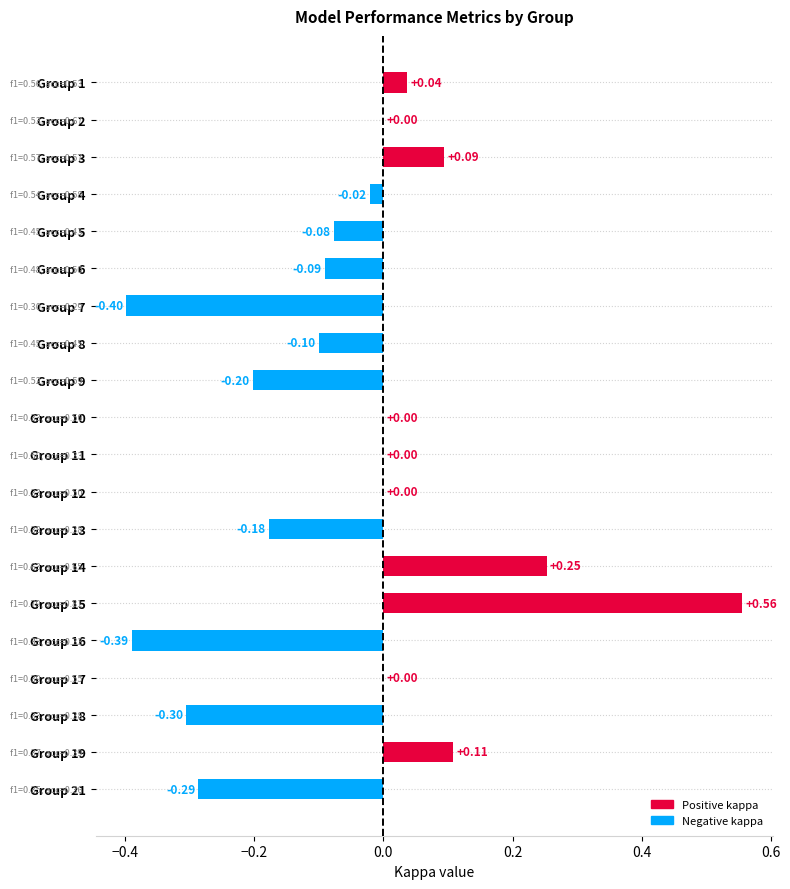

What is the sum of the values at Group 21 and Group 9?

-0.5